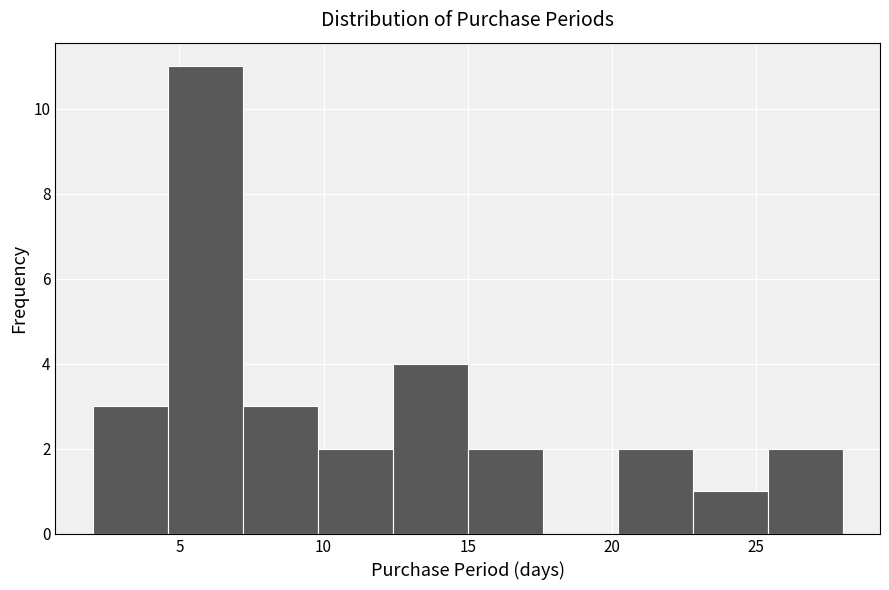

Reading left to right, transcribe this chart: for each bar, give the range it covers on the x-axis and its height. Neither the bar edges nor the heights are printed on the chart, so give them approximately, as read against the axes.

2.0 to 4.6: 3
4.6 to 7.2: 11
7.2 to 9.8: 3
9.8 to 12.4: 2
12.4 to 15.0: 4
15.0 to 17.6: 2
17.6 to 20.2: 0
20.2 to 22.8: 2
22.8 to 25.4: 1
25.4 to 28.0: 2